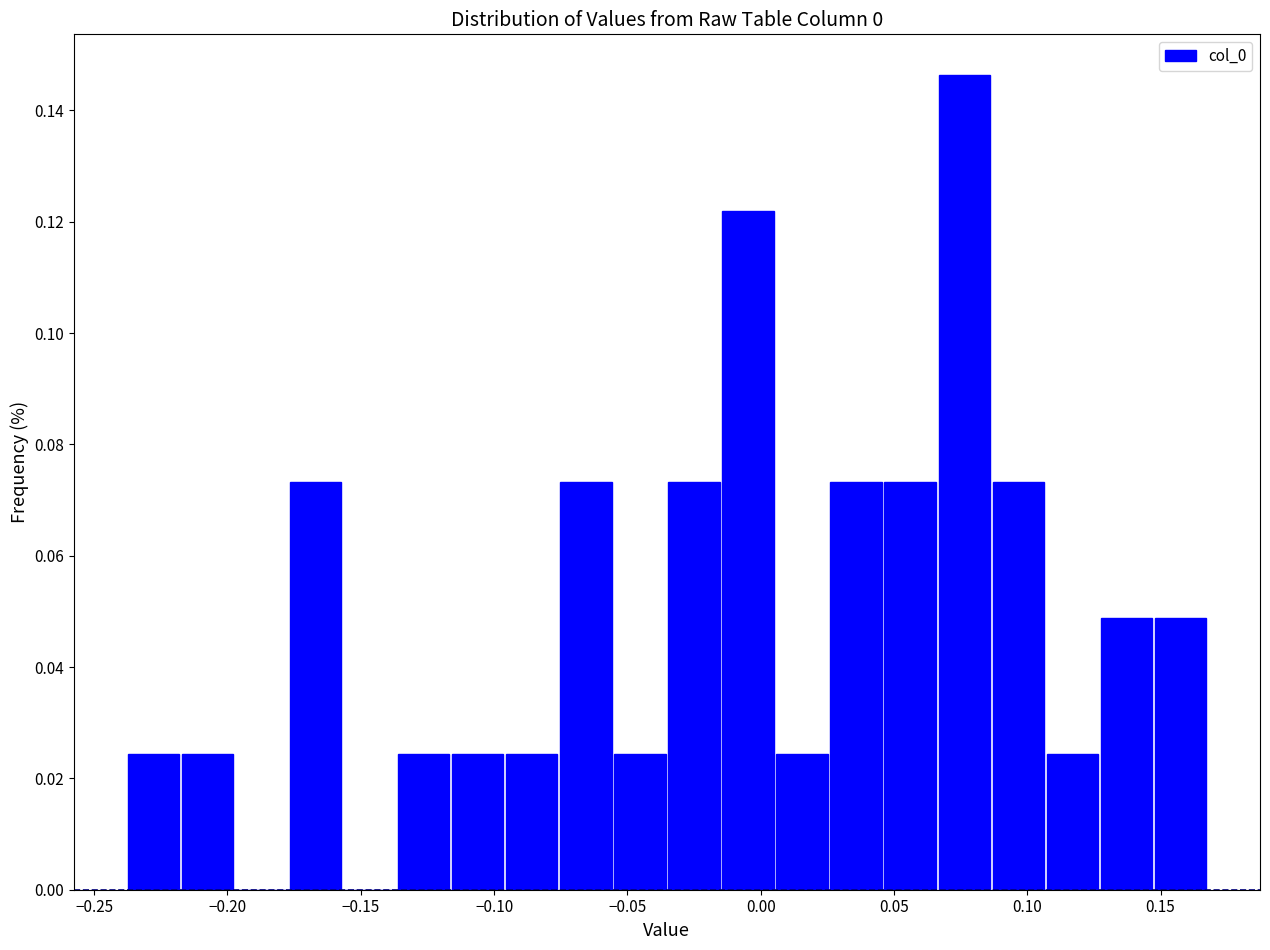

What is the height of the bar covering -0.015 to 0.005 on the x-axis? Neither the bar edges nor the heights are printed on the chart, so give them approximately, as read against the axes.

0.122